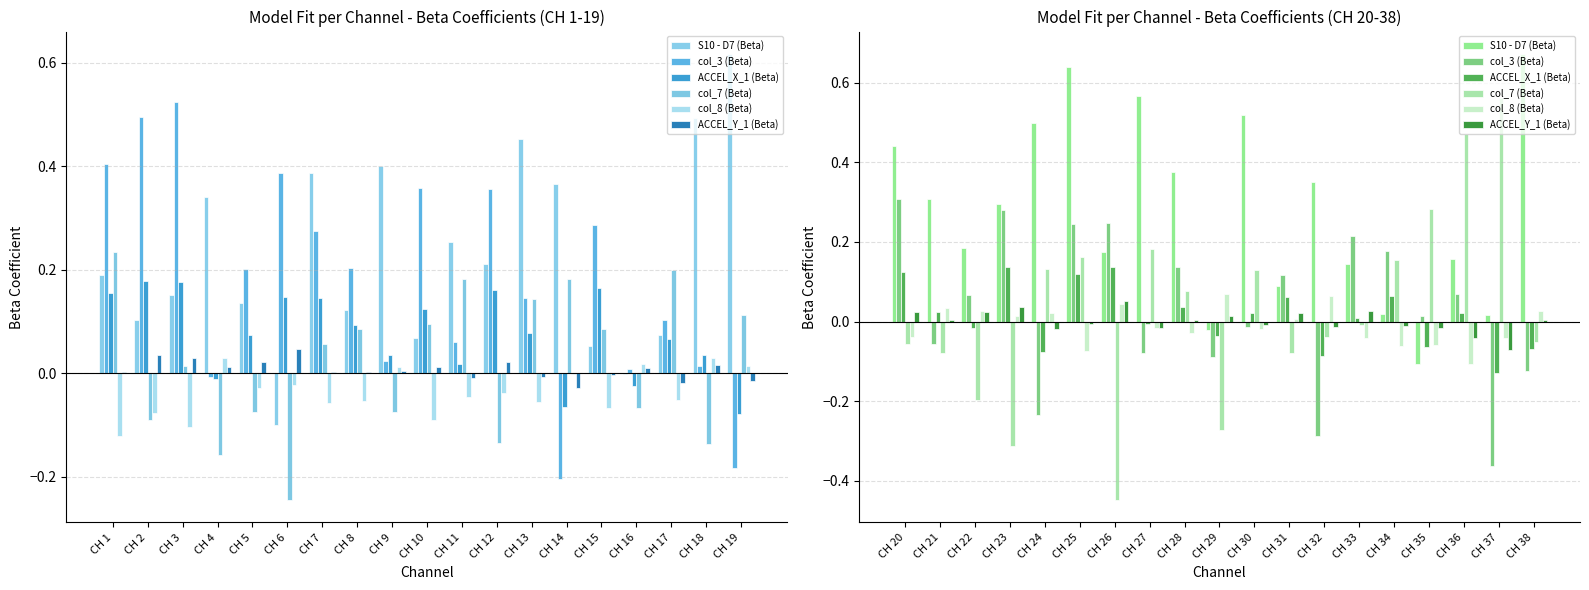

Between CH 23 and CH 32, which series saw the biggest shift?

col_3 (Beta)